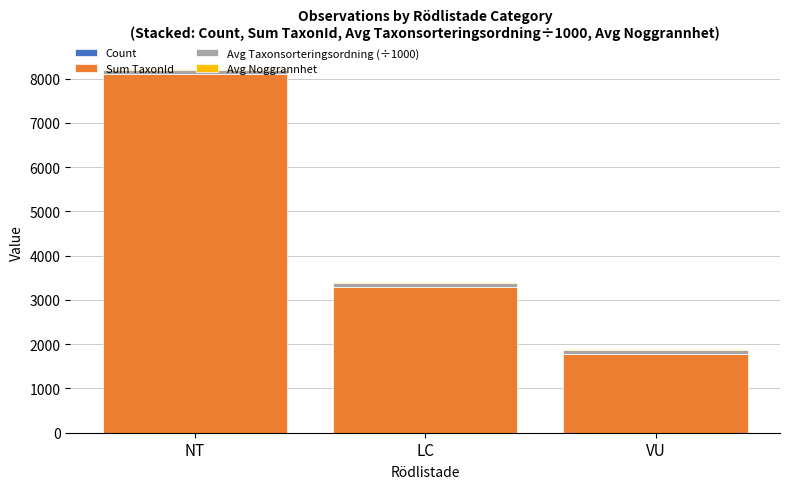

Are the bars horizontal?

No